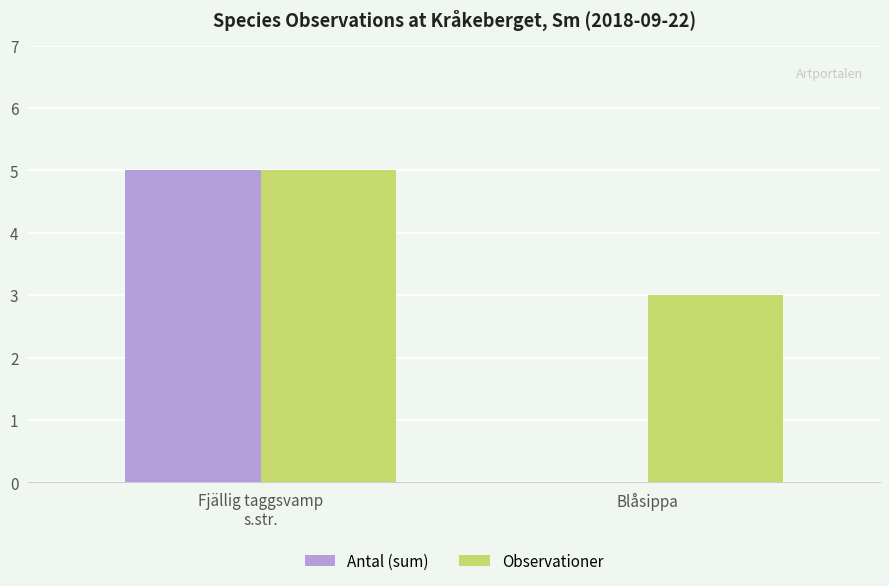

How many values in Antal (sum) are above zero?

1